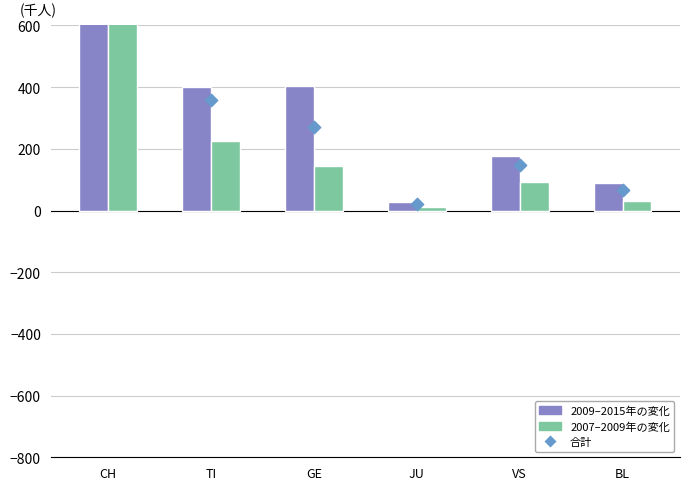

Which series has the largest Y range (max minus min)?

2009–2015年の変化